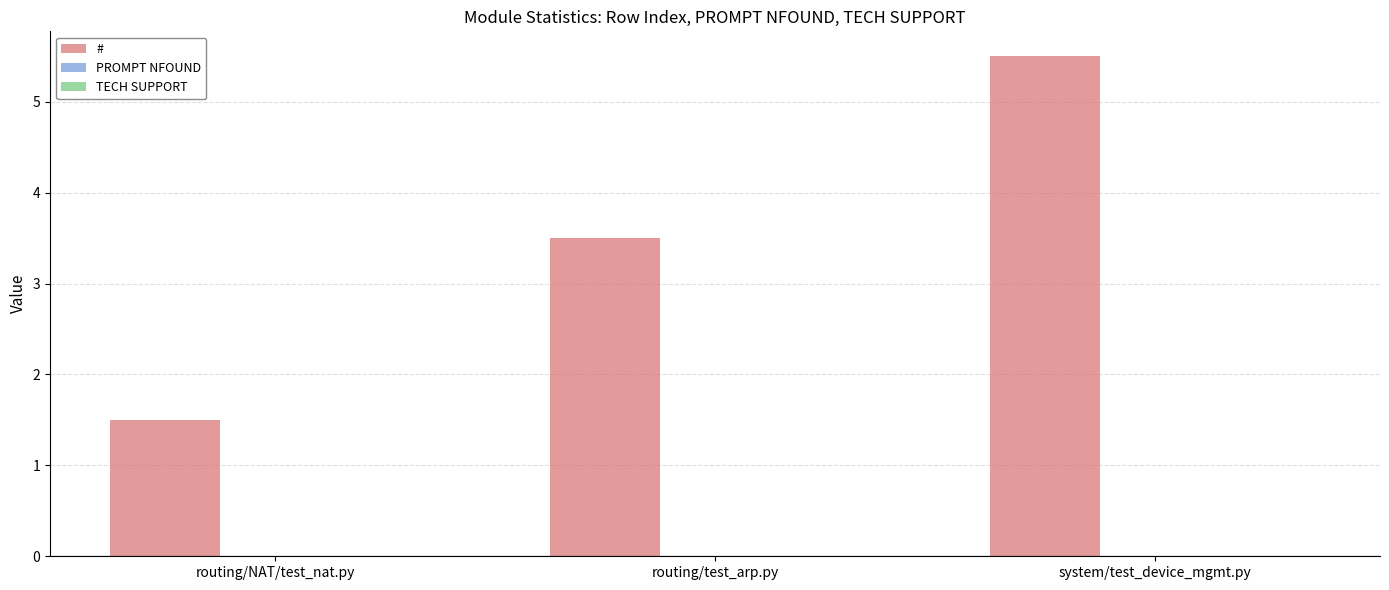

What is the difference between the maximum and minimum values?

4.0